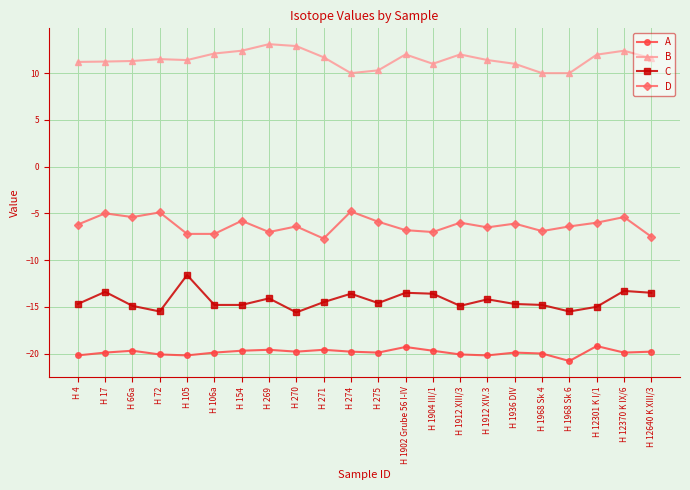

How many lines are shown in the chart?

4